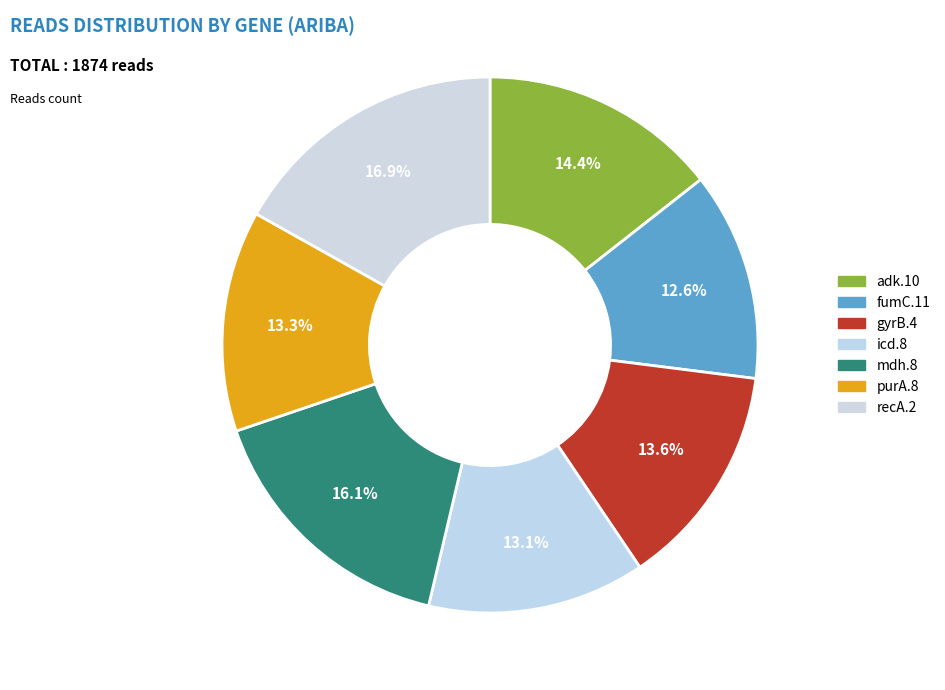

What portion of the pie excludes icd.8?

86.9%